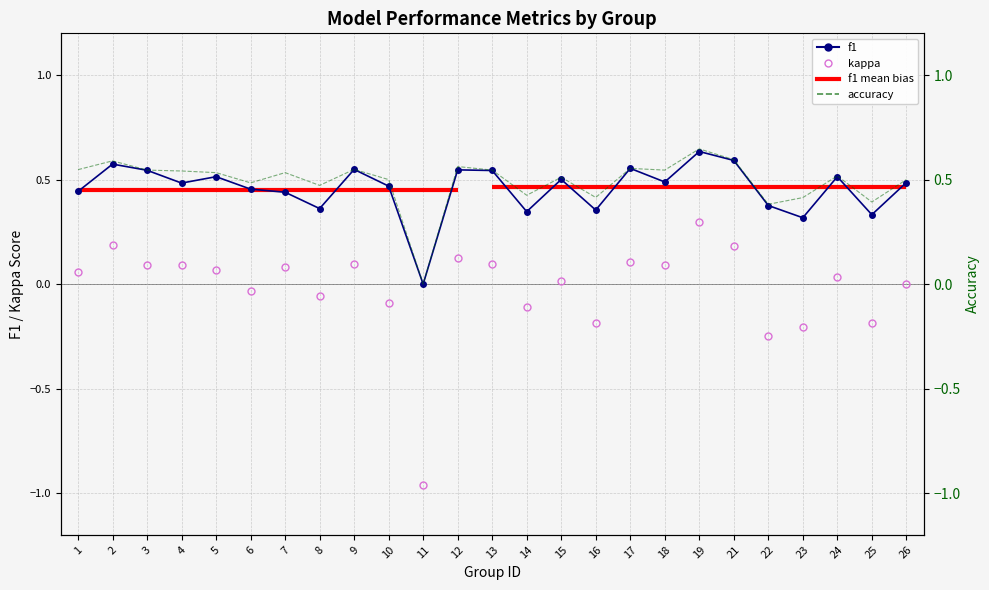

What is the smallest value displayed?

-1.0